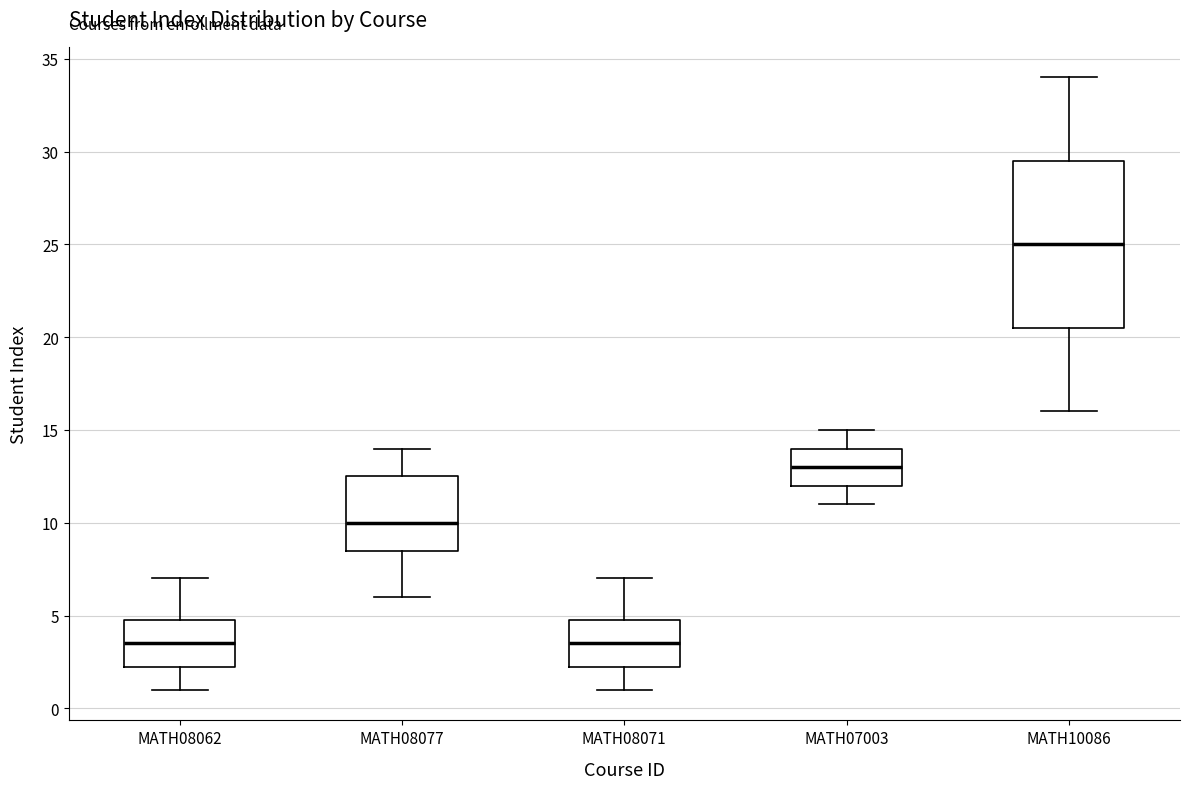

Where is the lower edge of the box for MATH07003 on the y-axis? The values are not printed on the chart, so give them approximately, as read against the axis.

12.0